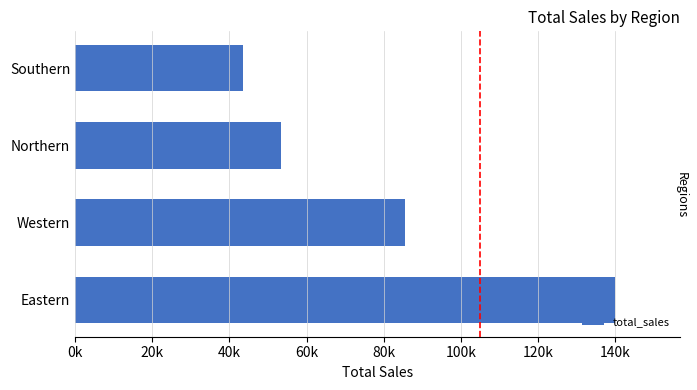

Are the bars horizontal?

Yes